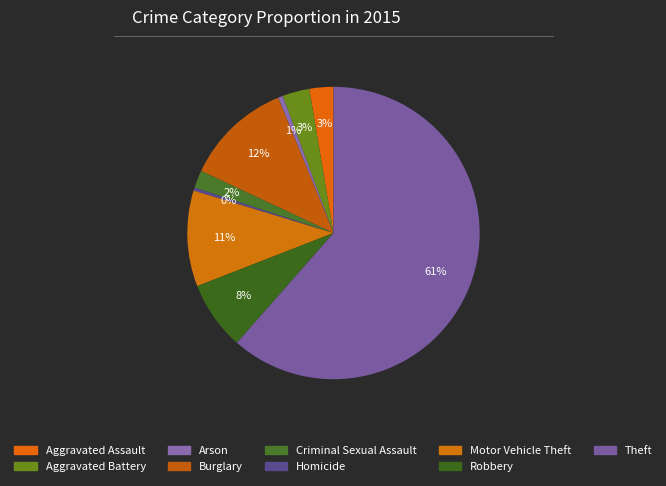

Which category has the smallest portion of the pie?

Homicide